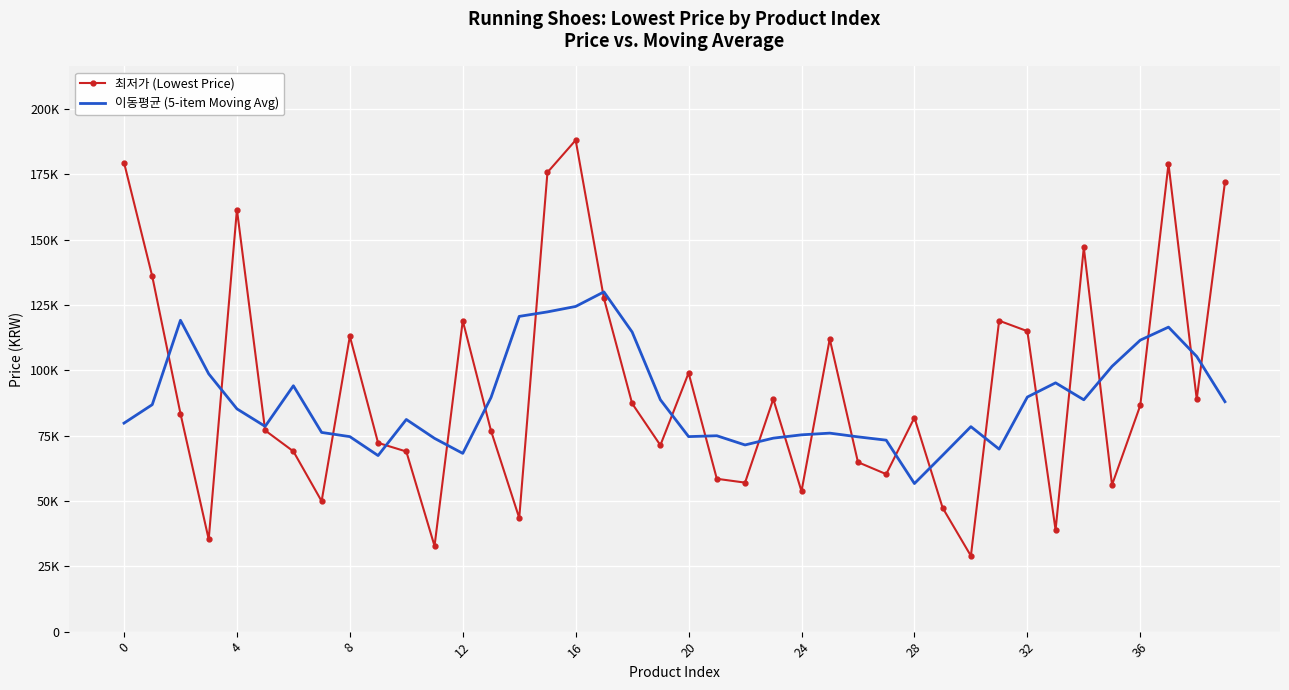

What are all the series names shown in the legend?

최저가 (Lowest Price), 이동평균 (5-item Moving Avg)